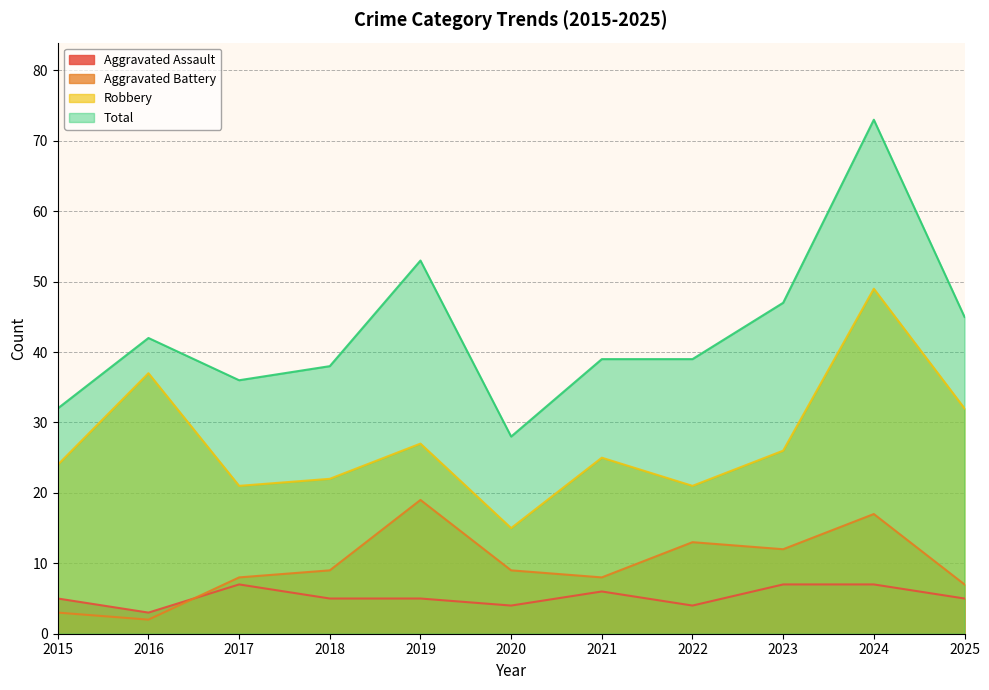

Between 2025 and 2024, which is larger?

2024